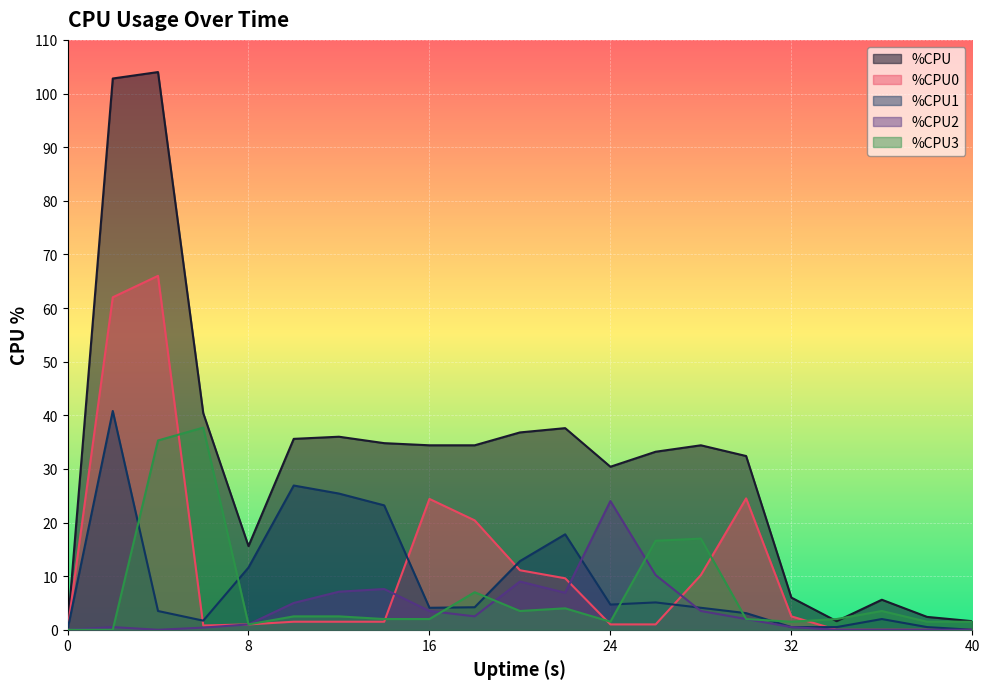

How many positive values does the %CPU3 series have?

19